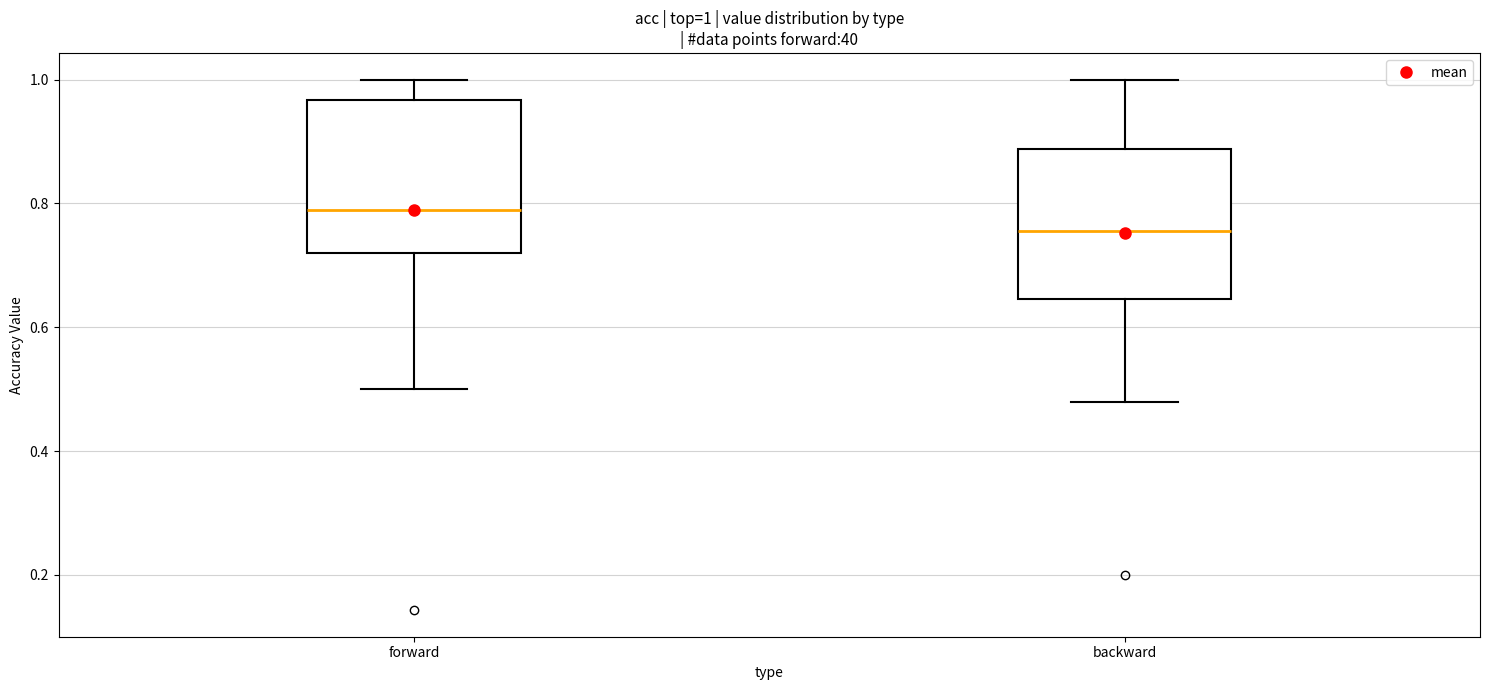

Which box has the highest median line?

forward